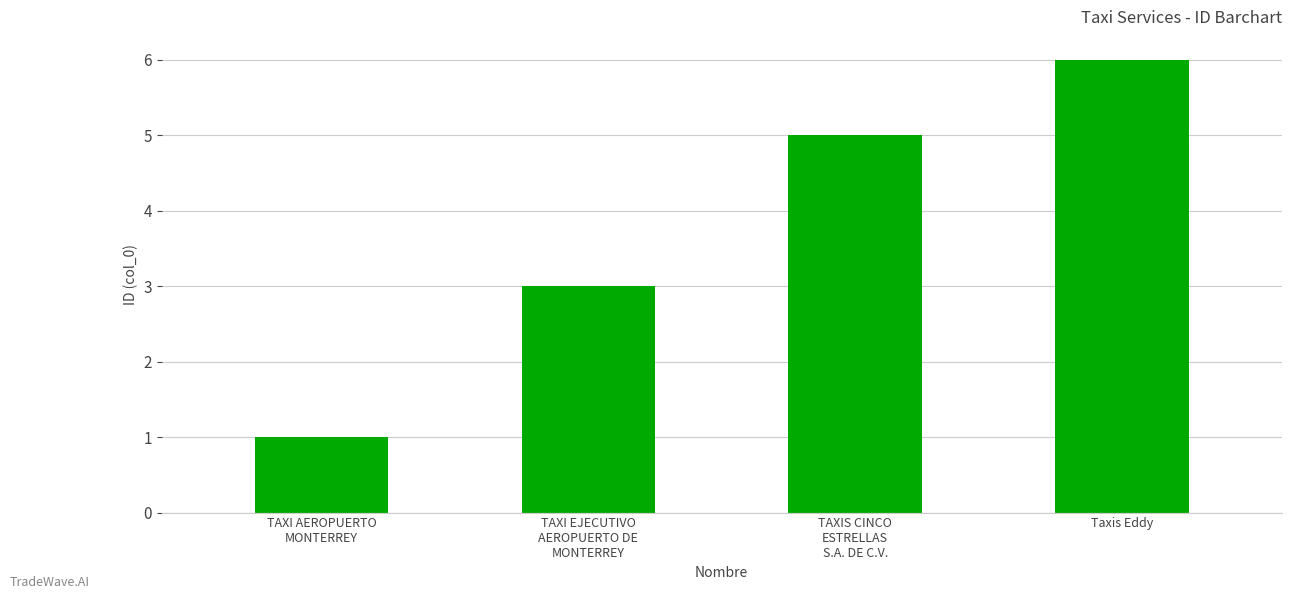

How many values are below 5?

2